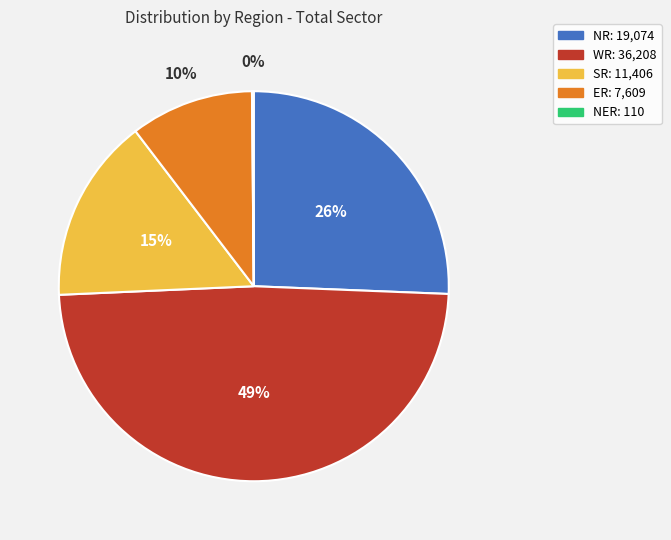

Is ER the majority of the pie?

No